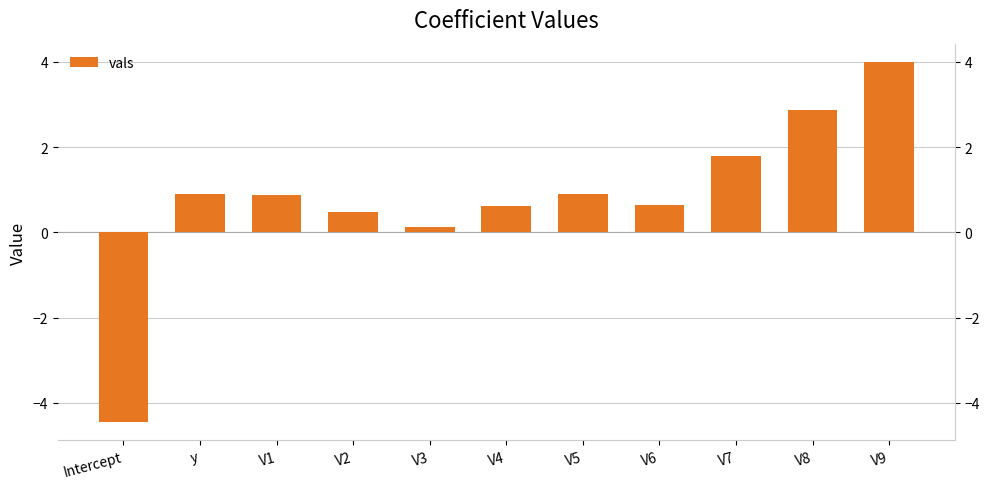

Approximately how many times larger is the value at V6 compared to V9?

0.2